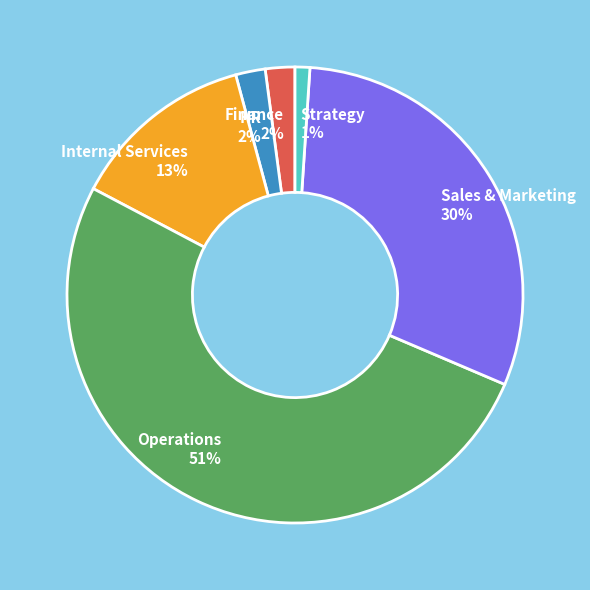

To the nearest percent, what portion does Sales & Marketing represent?

30%